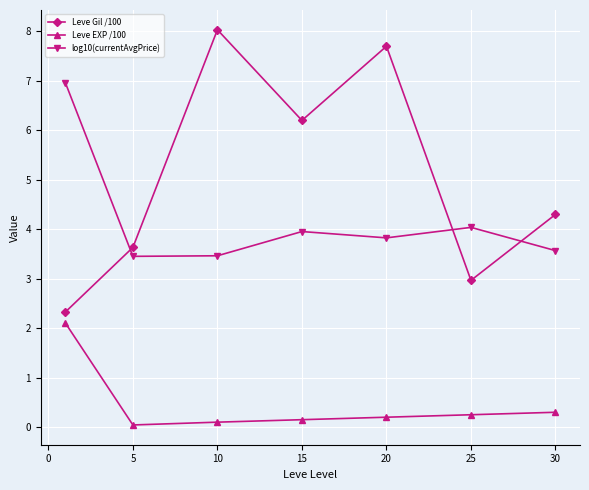

How many categories are shown in the chart?

7